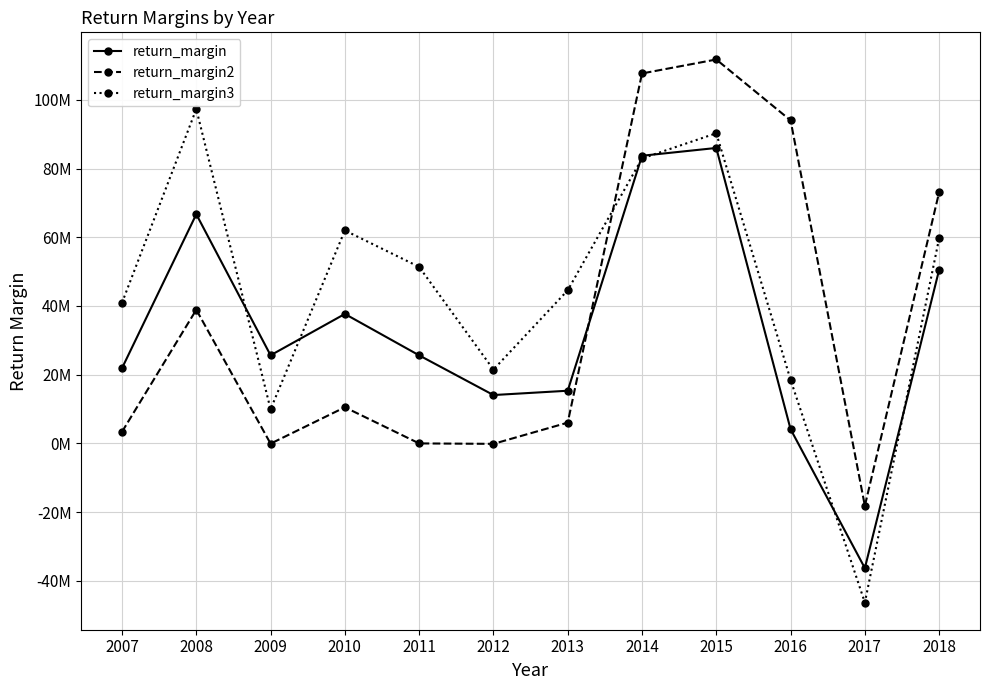

Does the chart have visible grid lines?

Yes